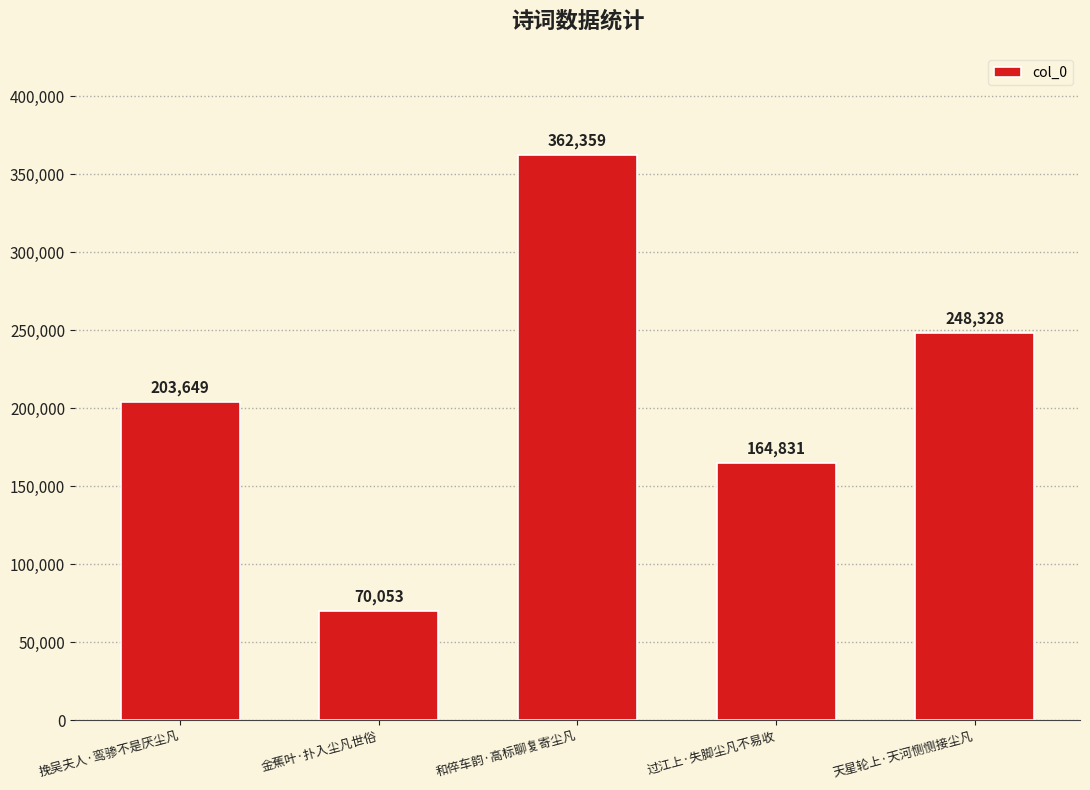

The value at 天星轮上·天河恻恻接尘凡 is 433041. True or false?

False